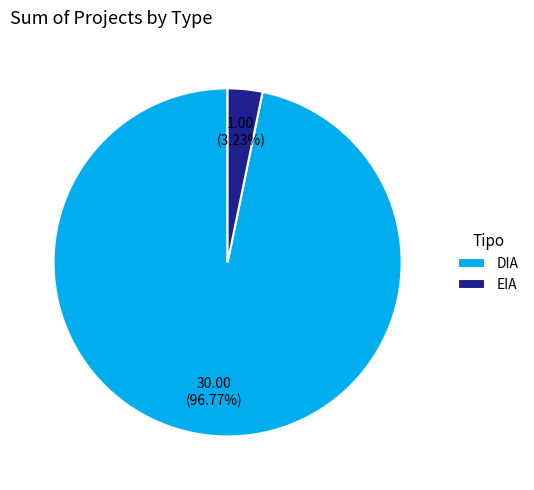

Does DIA account for over 50% of the chart?

Yes